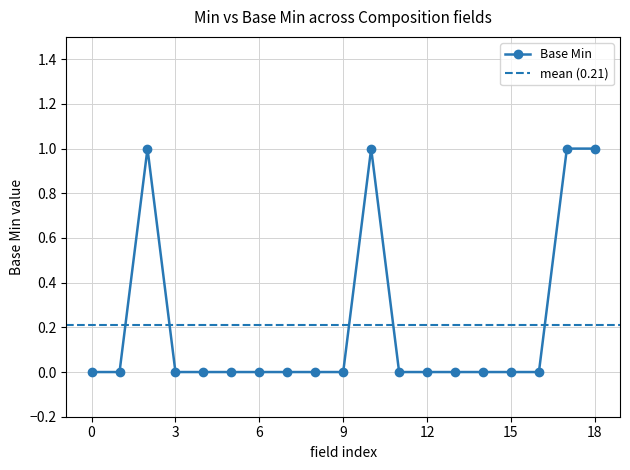

Reading right to left, extract all data points from this chart.

1	1	0	0	0	0	0	0	1	0	0	0	0	0	0	0	1	0	0